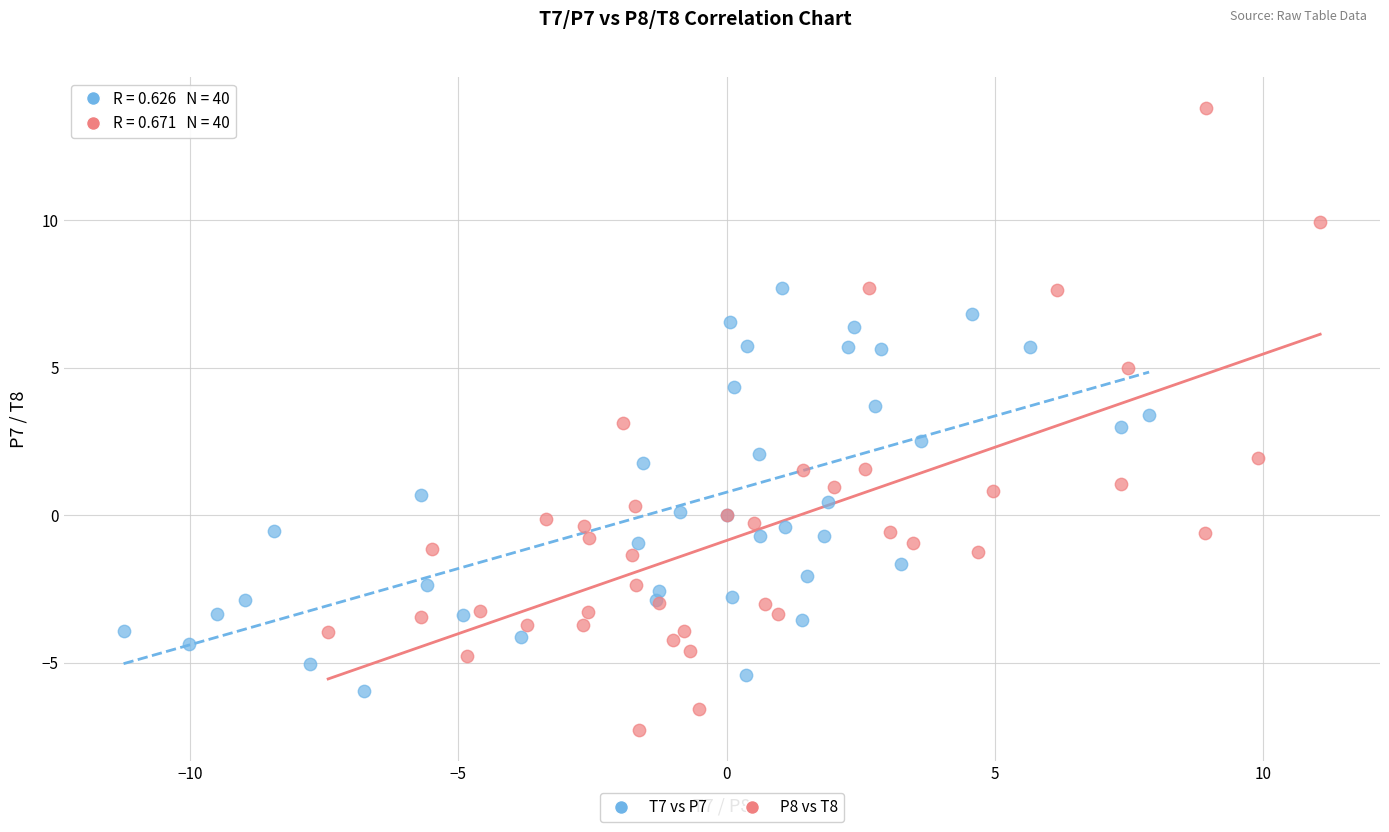

Which series has the largest Y range (max minus min)?

P8 vs T8